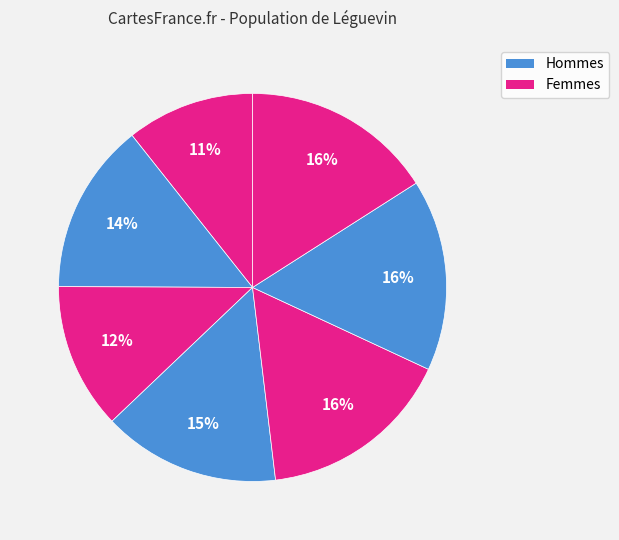

Count the number of slices in the pie.

7